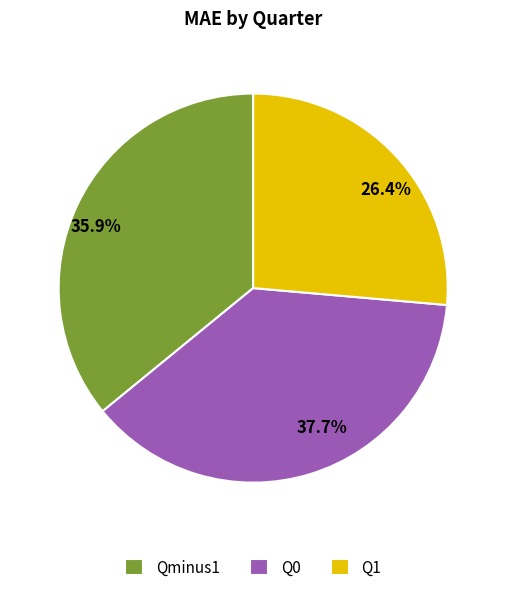

Does Q1 represent more than half of the total?

No